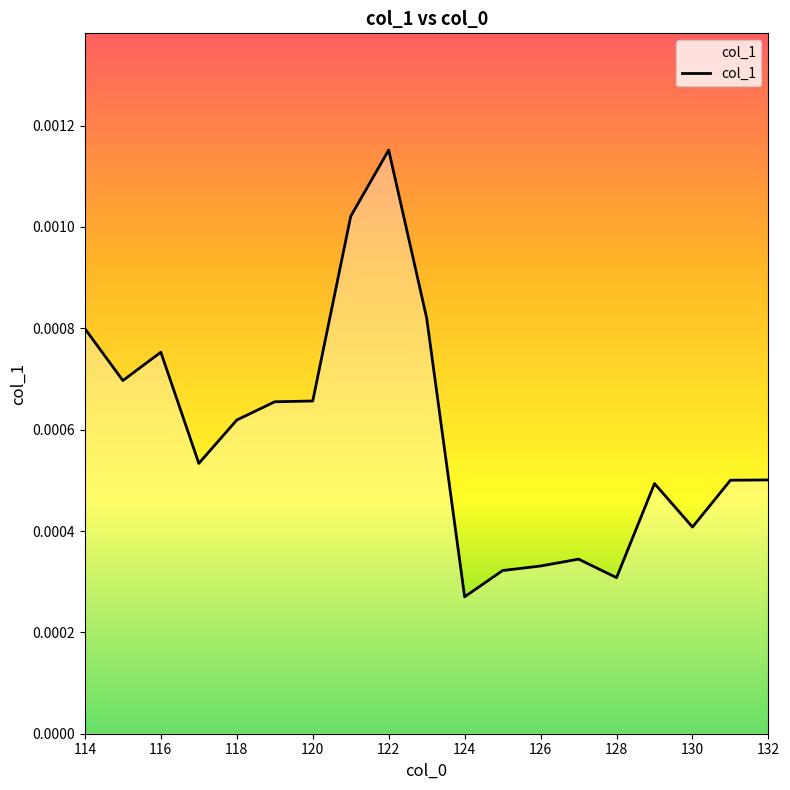

Does the chart have visible grid lines?

No